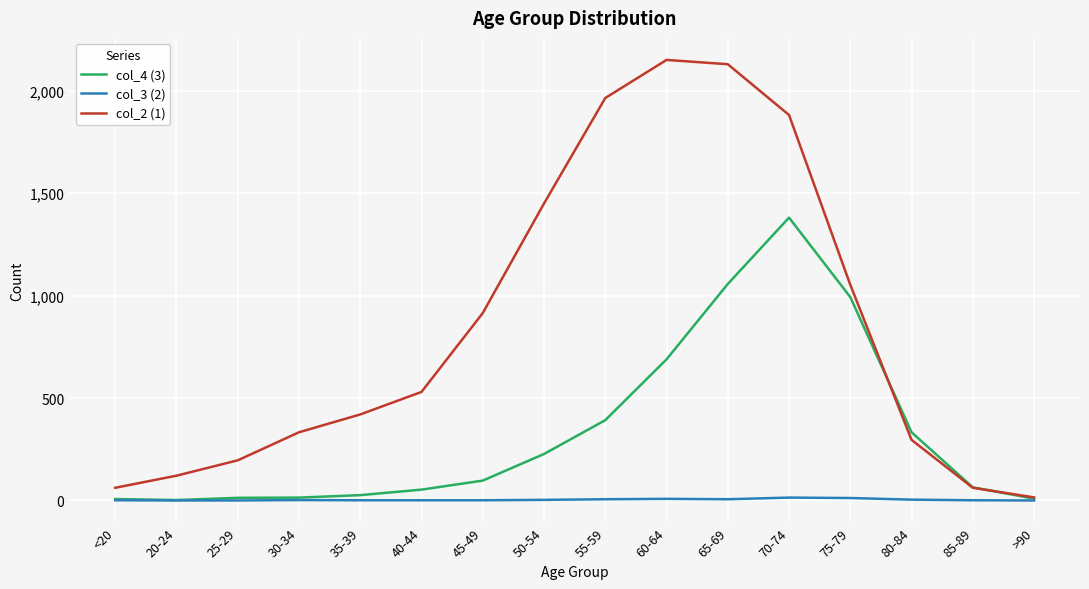

The col_3 (2) series shows 8 at 60-64. True or false?

True